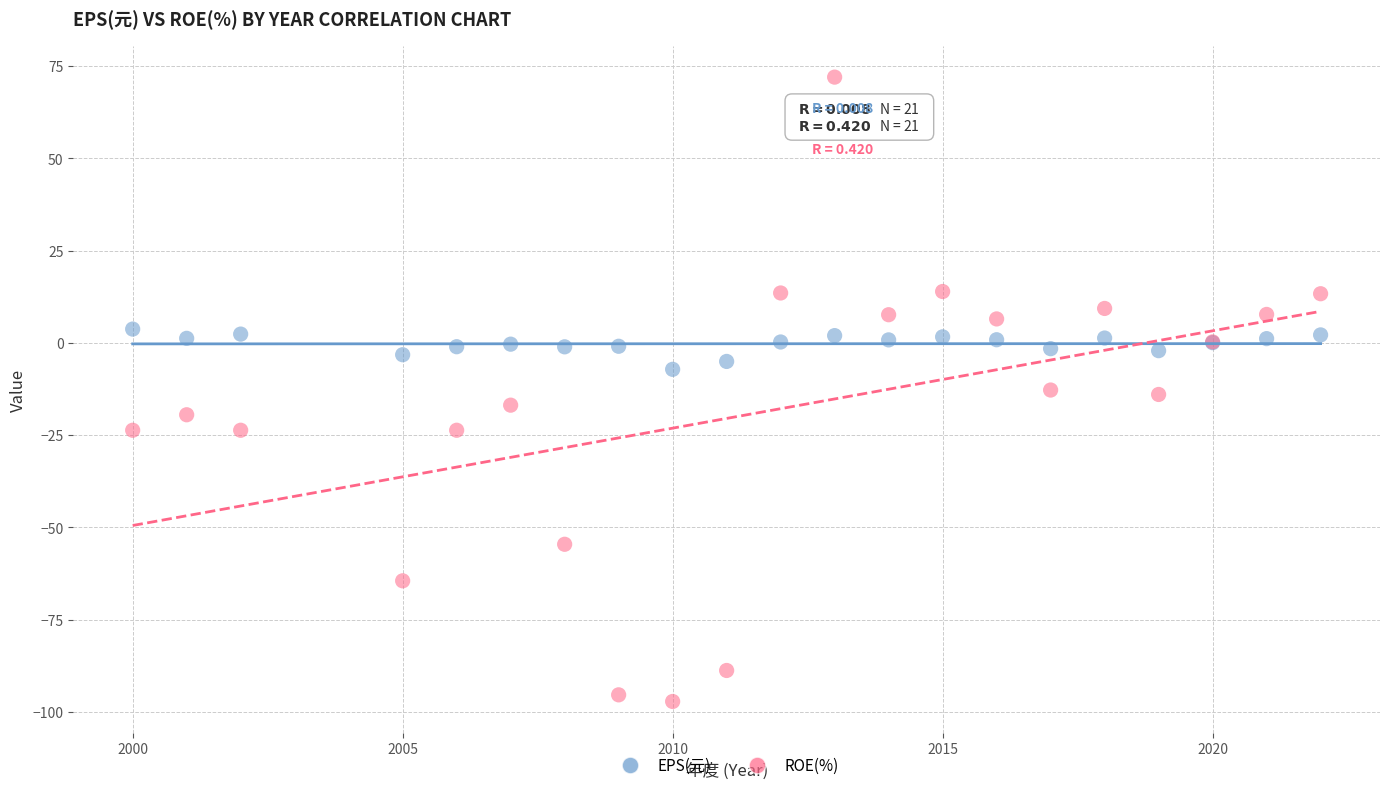

What are all the series names shown in the legend?

EPS(元), ROE(%)